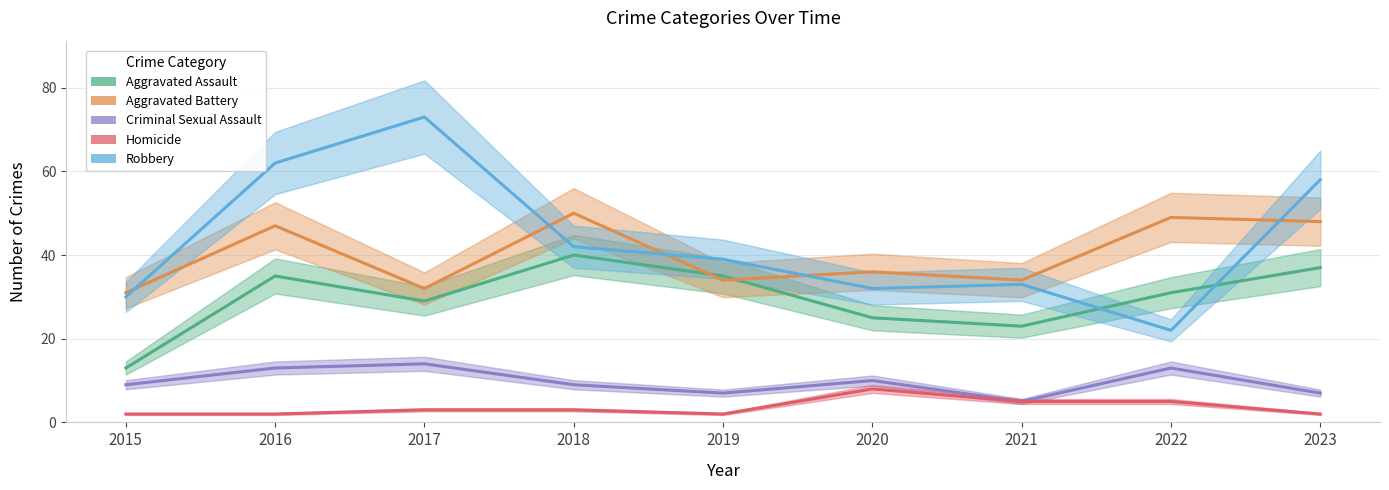

Reading right to left, extract all data points from this chart.

Aggravated Assault: 37	31	23	25	35	40	29	35	13
Aggravated Battery: 48	49	34	36	34	50	32	47	31
Criminal Sexual Assault: 7	13	5	10	7	9	14	13	9
Homicide: 2	5	5	8	2	3	3	2	2
Robbery: 58	22	33	32	39	42	73	62	30